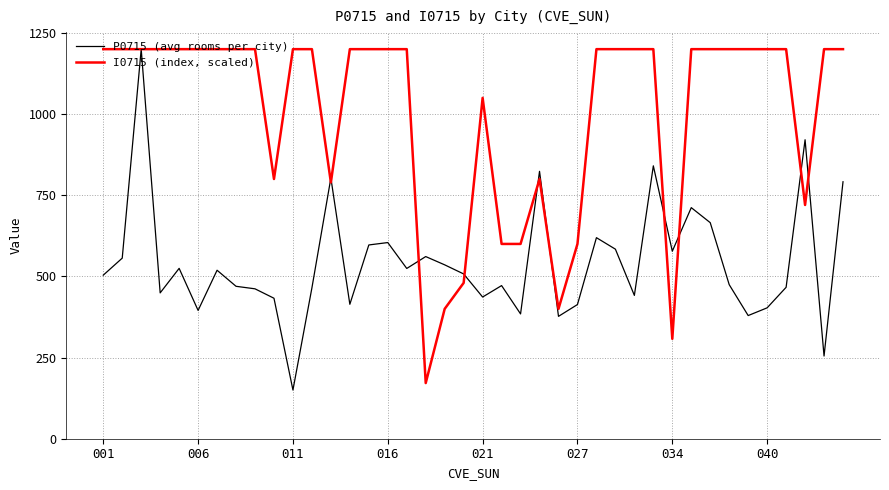

What is the average value of the P0715 (avg rooms per city) series?

542.8